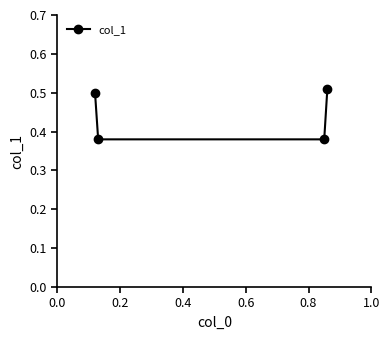

True or false: the data has more than 2 interior local peaks.

False